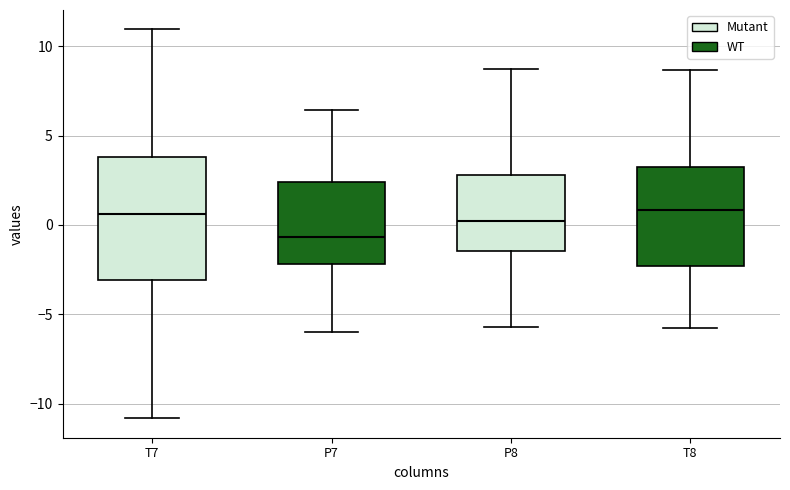

Reading left to right, read every box against the y-axis: the position of its median line, the range the box covers, and the ends of its whiskers. The values are not printed on the chart, so give them approximately, as read against the axis.

T7: median 0.5, box -3.0 to 4.0, whiskers -11.0 to 11.0
P7: median -0.5, box -2.0 to 2.5, whiskers -6.0 to 6.5
P8: median 0.0, box -1.5 to 3.0, whiskers -5.5 to 8.5
T8: median 1.0, box -2.5 to 3.0, whiskers -6.0 to 8.5